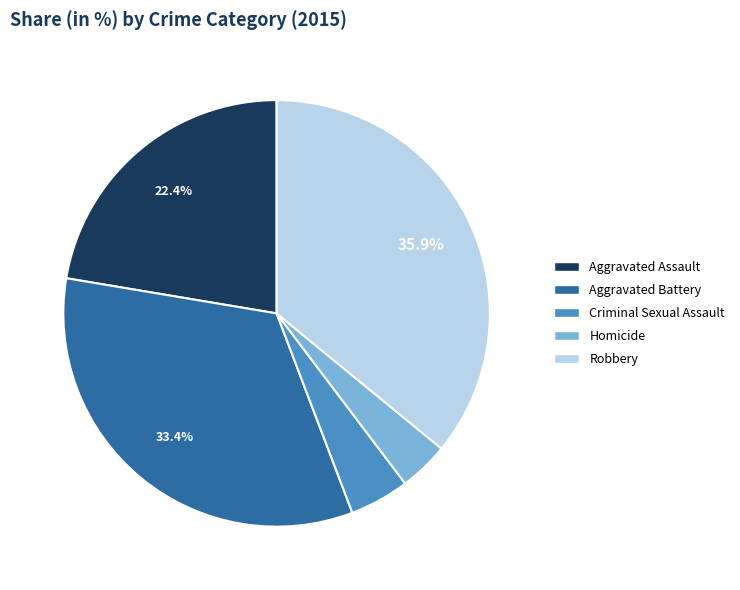

To the nearest percent, what percentage of the pie is Robbery?

36%